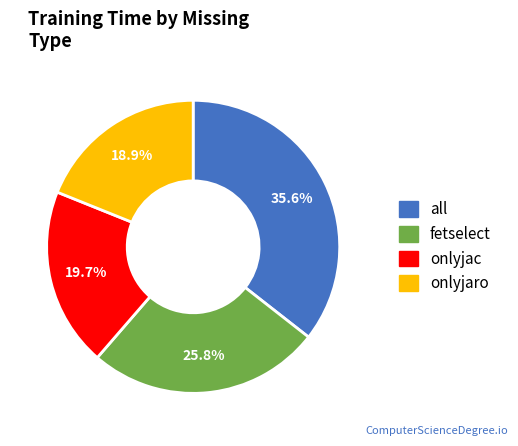

What is the ratio of the value at onlyjaro to the value at all?

0.5